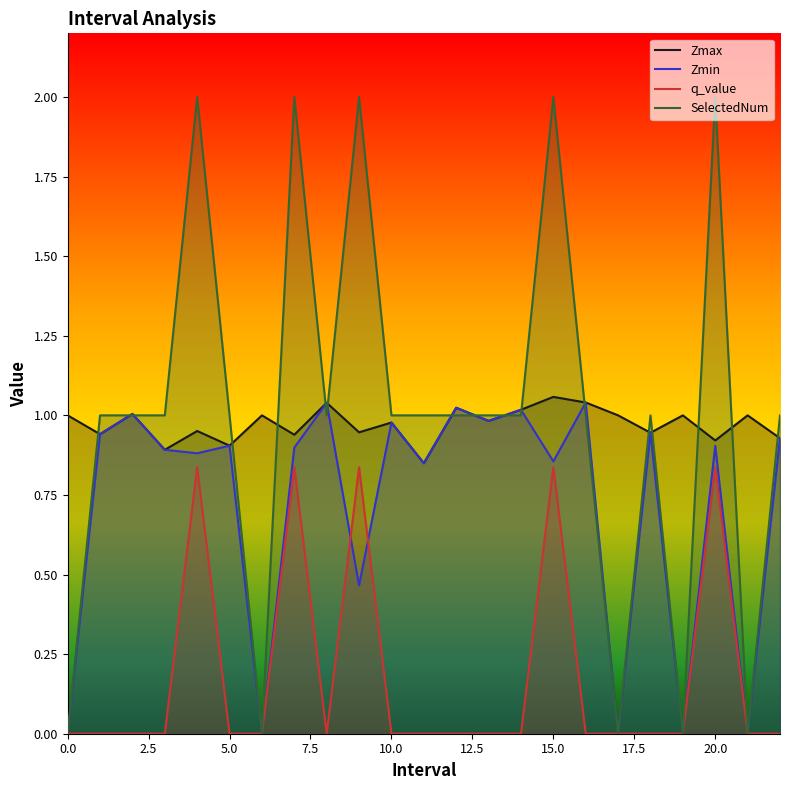

Rank the series by their maximum value, from lowest to highest.

q_value, Zmin, Zmax, SelectedNum